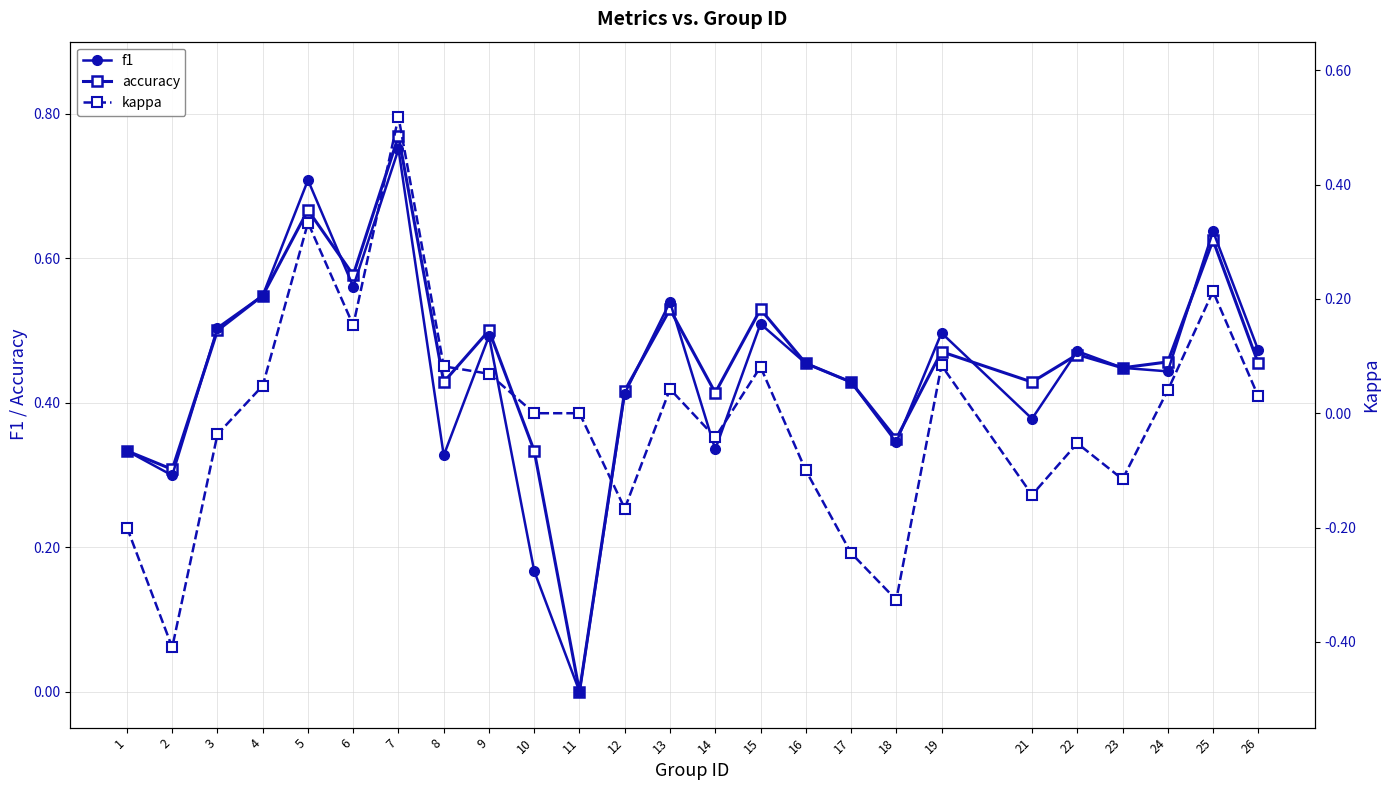

Is the value of f1 at 2 greater than the value of kappa at 8?

Yes